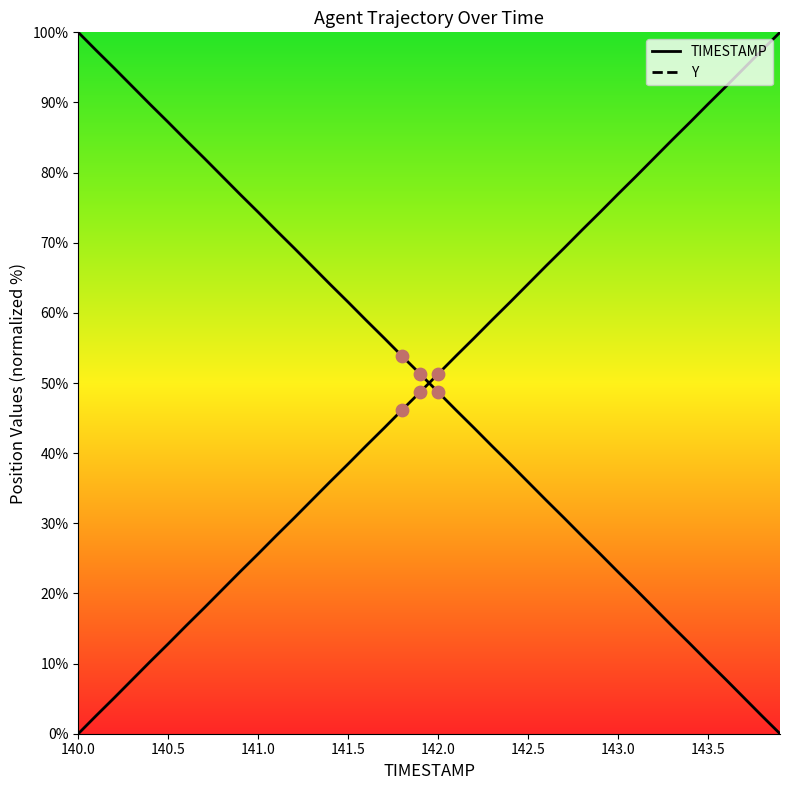

What are all the series names shown in the legend?

TIMESTAMP, Y